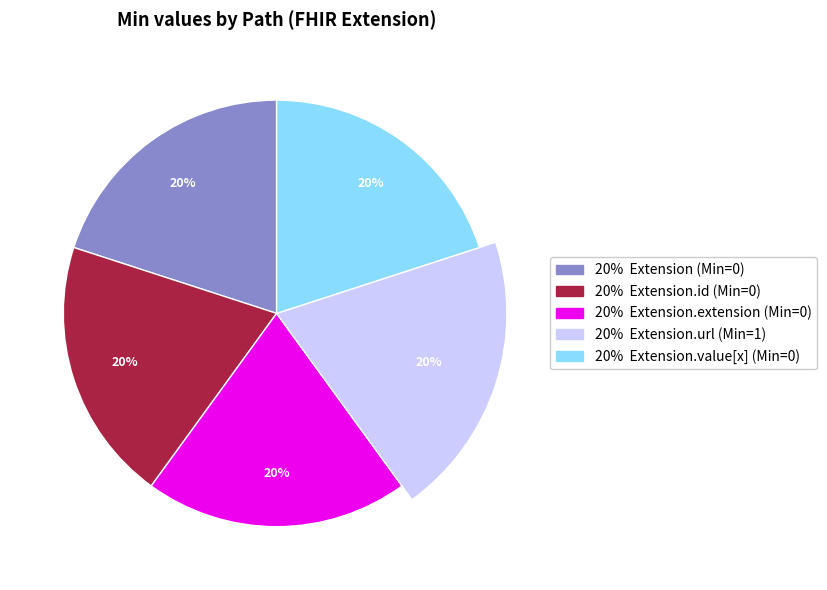

To the nearest percent, what is the average slice percentage?

20%